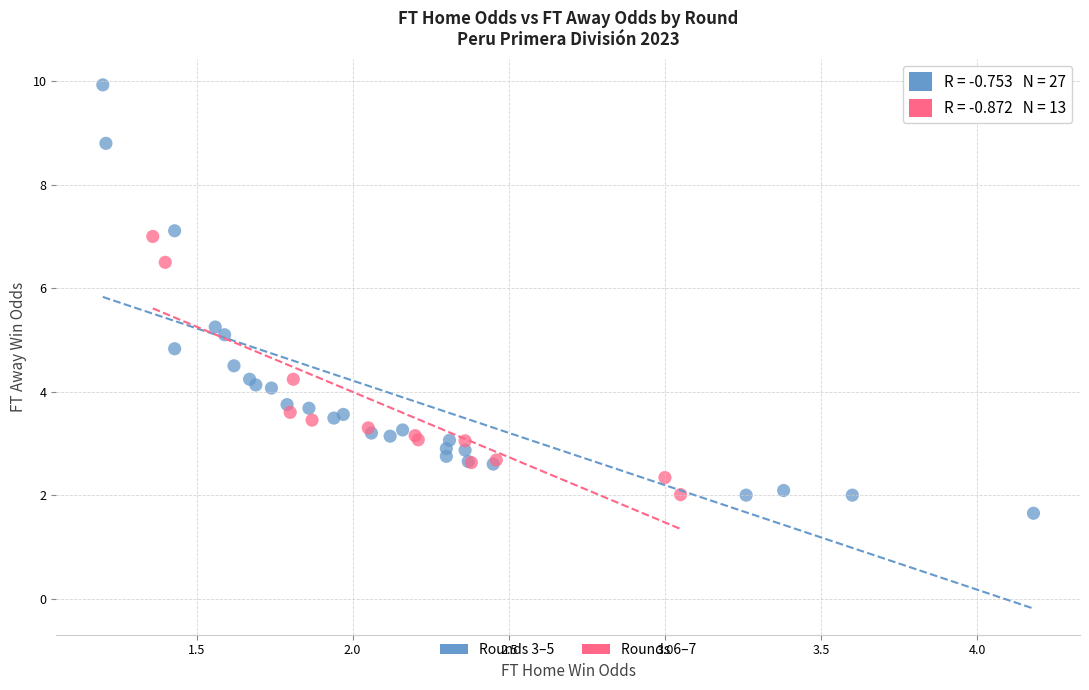

Which series contains the lowest Y value?

Rounds 3–5